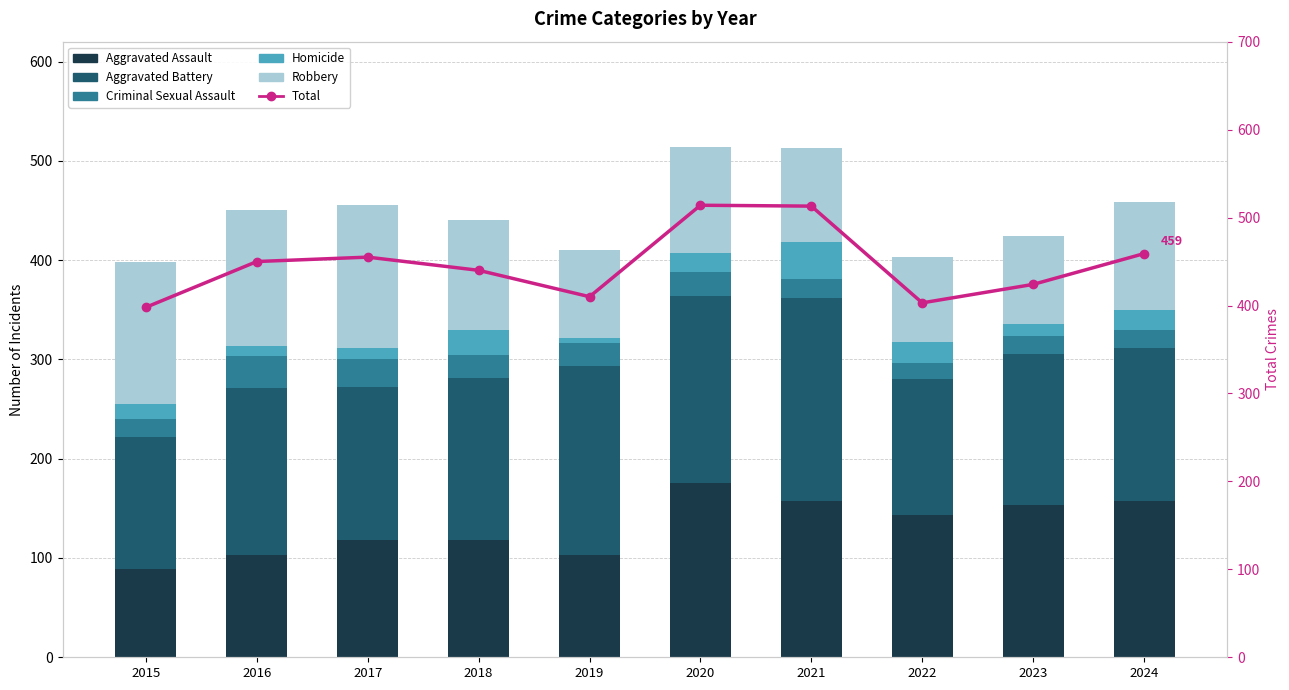

Which series has the widest spread of values?

Total